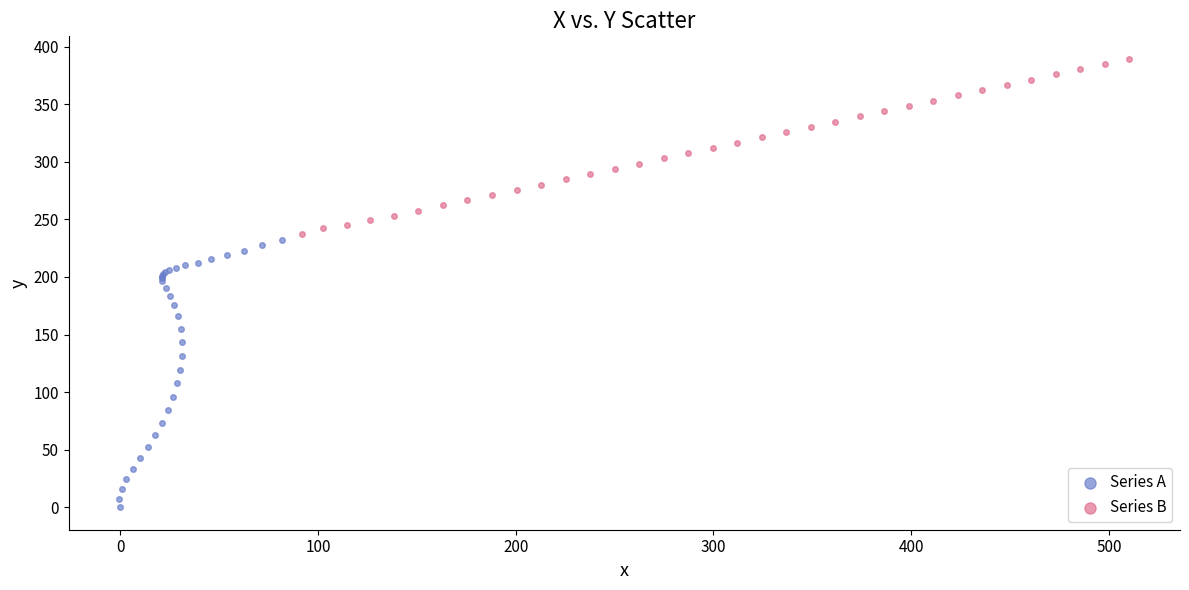

Which series reaches the maximum Y coordinate?

Series B